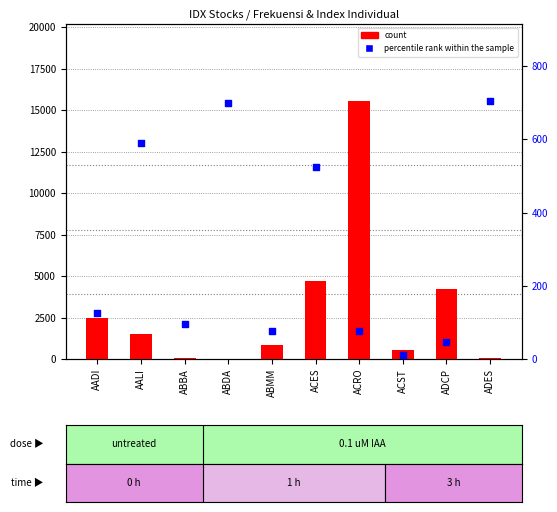

What are all the series names shown in the legend?

count, percentile rank within the sample